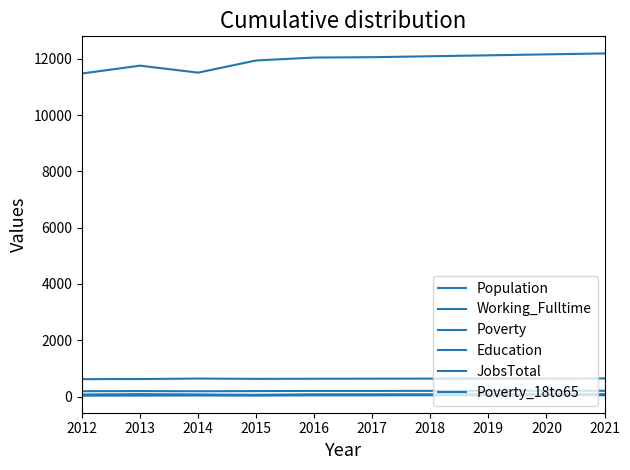

Does the chart display data point markers on the line(s)?

No